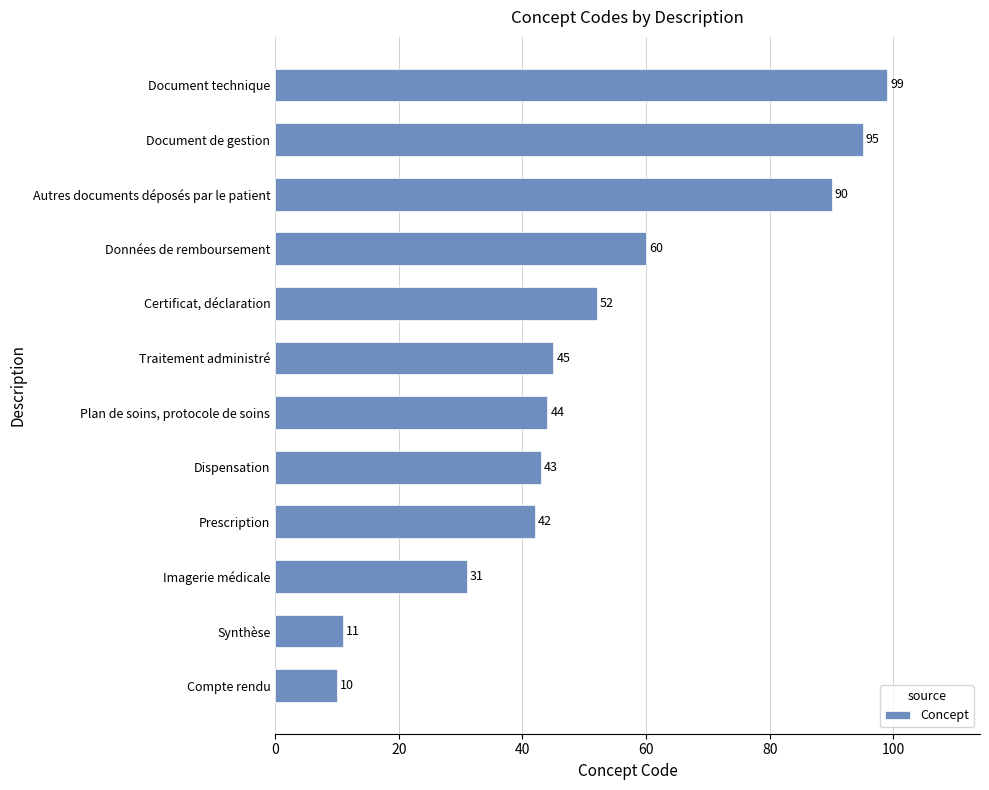

What is the difference between the second highest and minimum values?

85